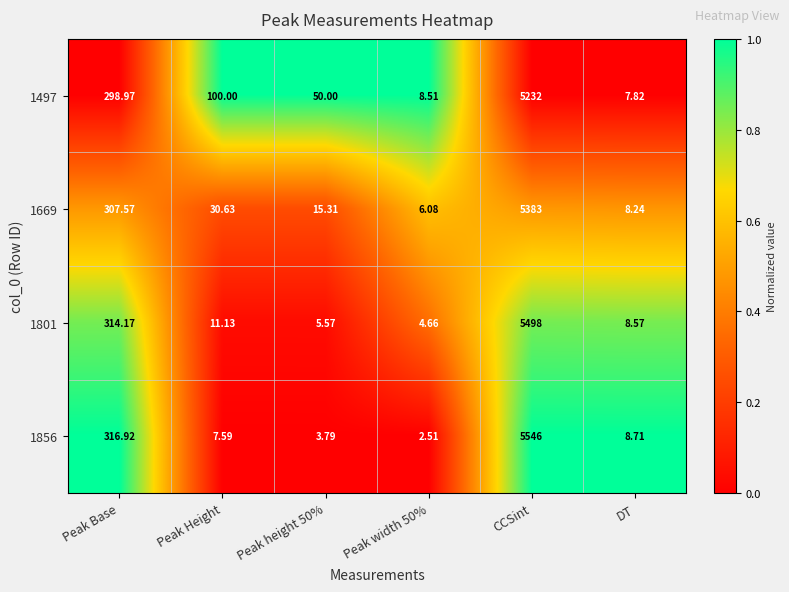

At which category is the sum across all series the highest?

CCSint